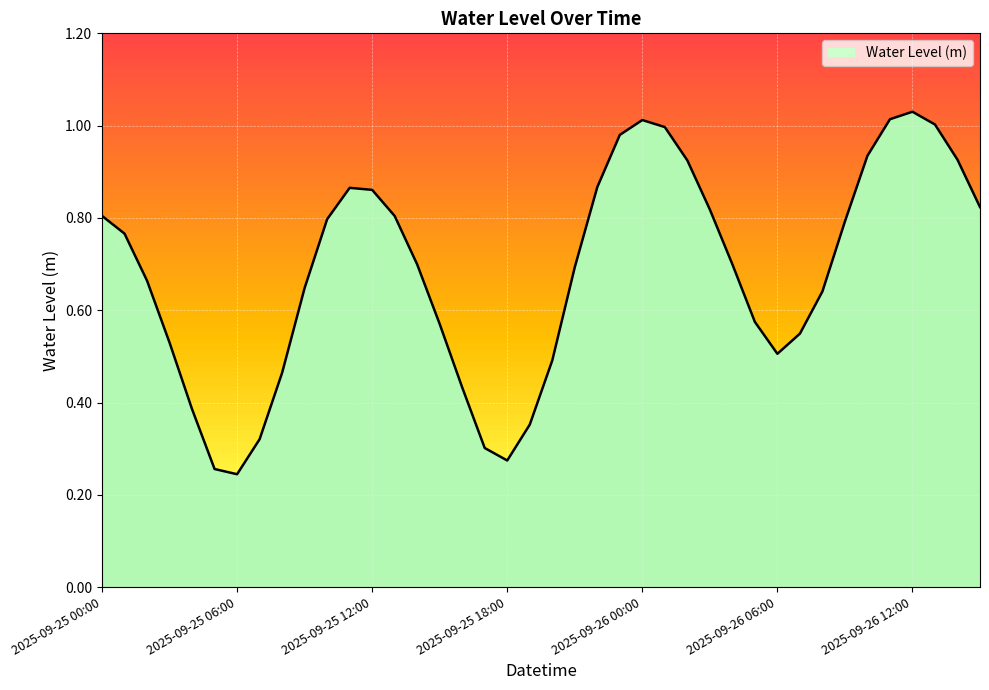

What is the difference between the values at 2025-09-25 18:00 and 2025-09-25 23:00?

0.7